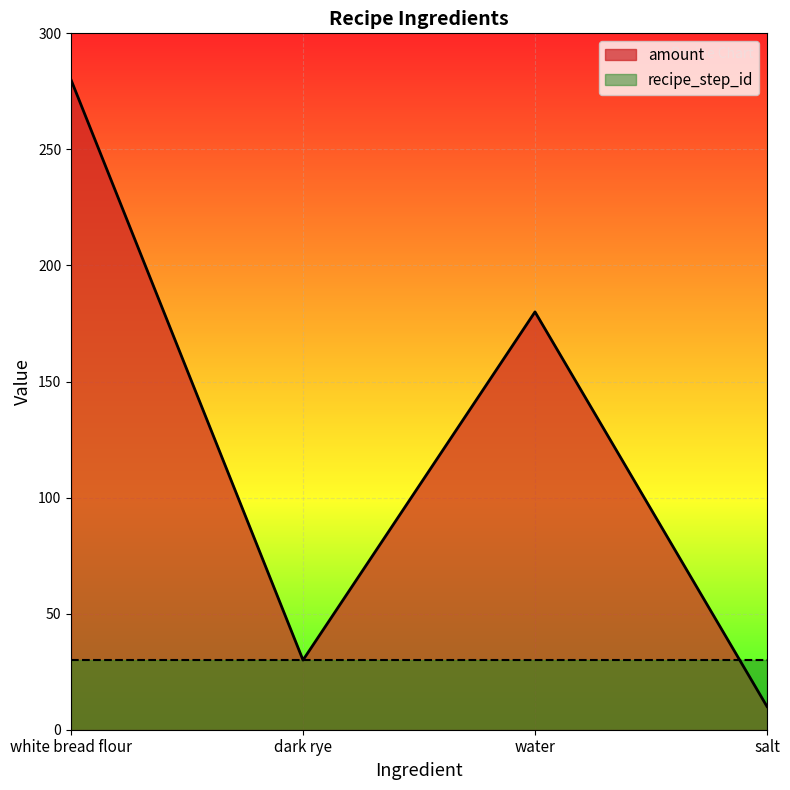

What is the change in value from white bread flour to water?

-100